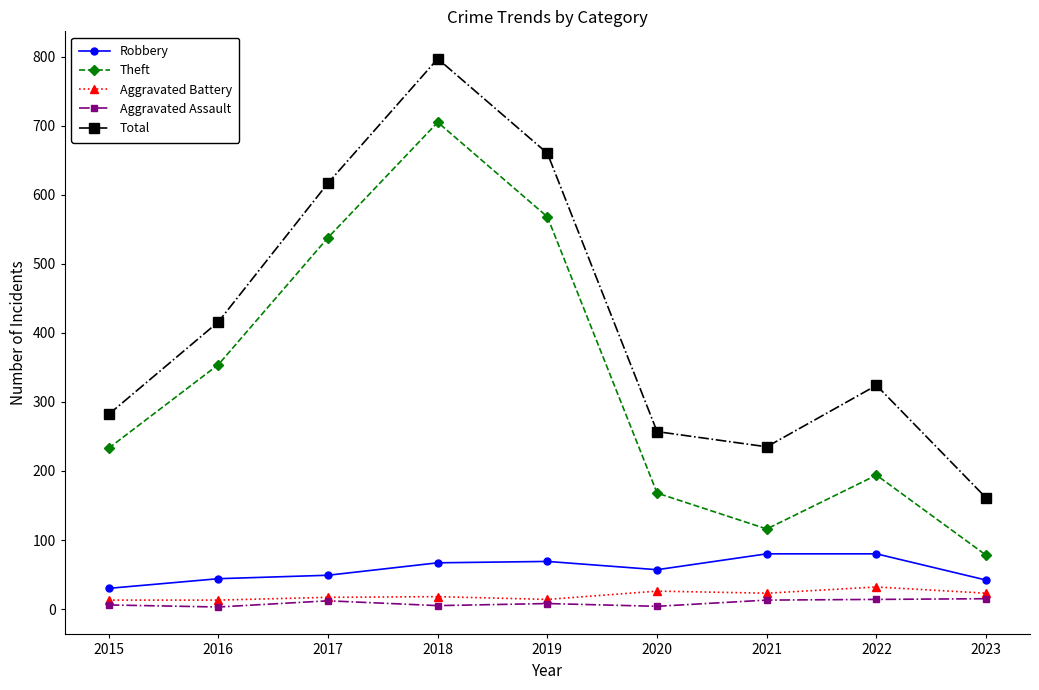

At which category is the sum across all series the highest?

2018